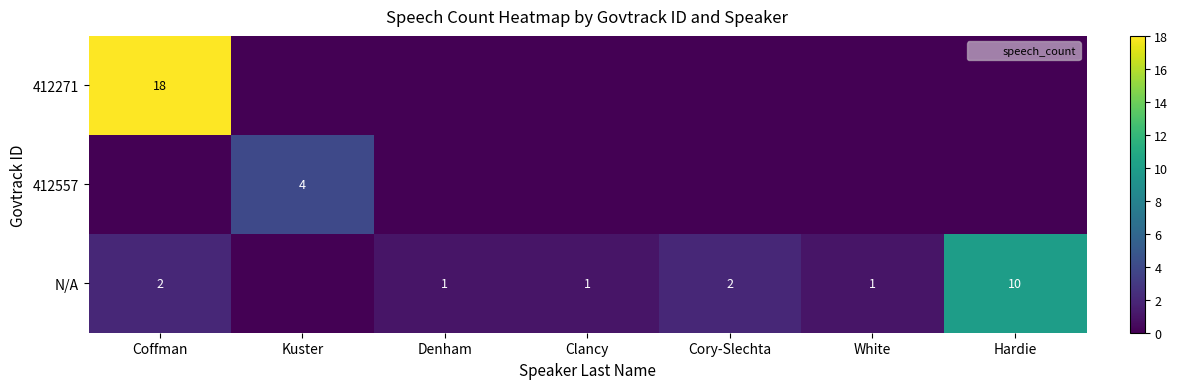

The value of N/A at Clancy is 0. True or false?

False